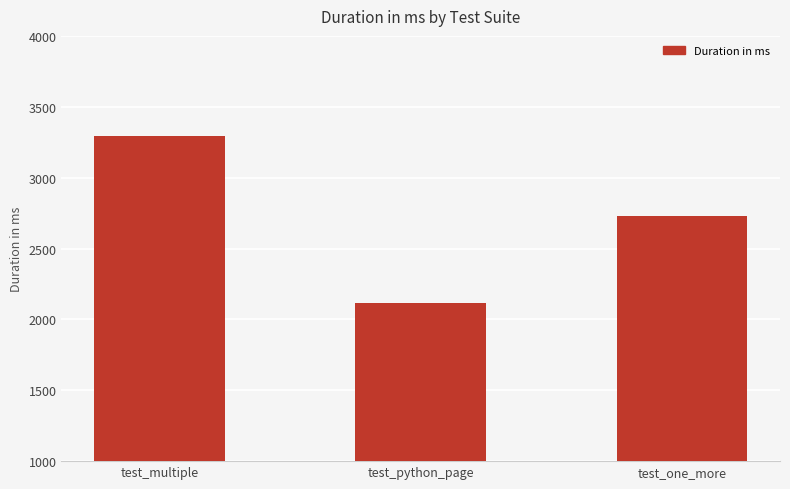

At which category does the chart reach its minimum across all series?

test_python_page